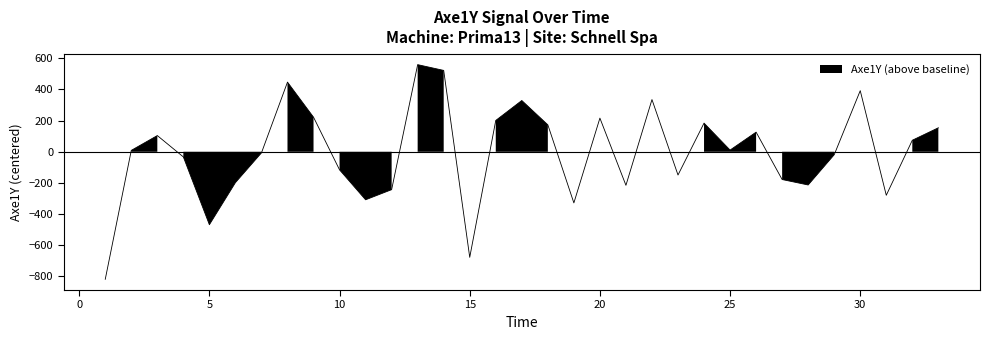

What is the sum of all values?

-191